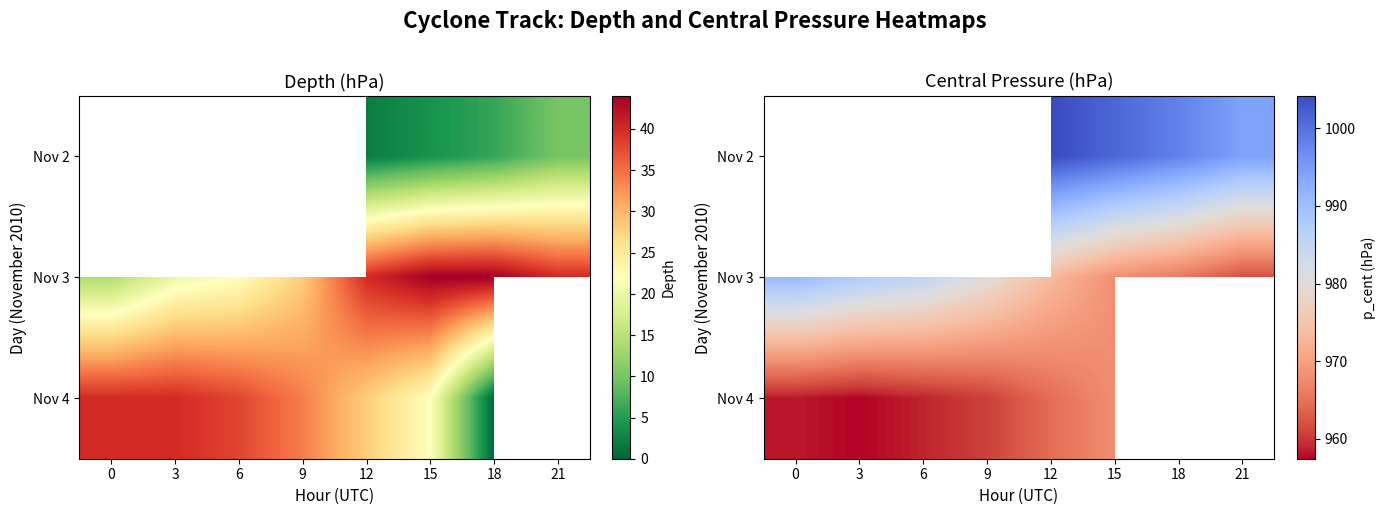

Rank the categories by Nov 4 value from lowest to highest.

3, 0, 6, 9, 12, 15, 18, 21